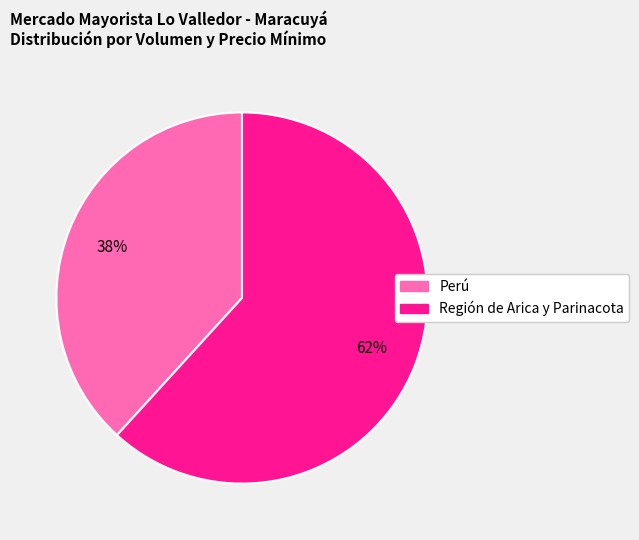

Is it true that Perú is 54% of the pie?

False